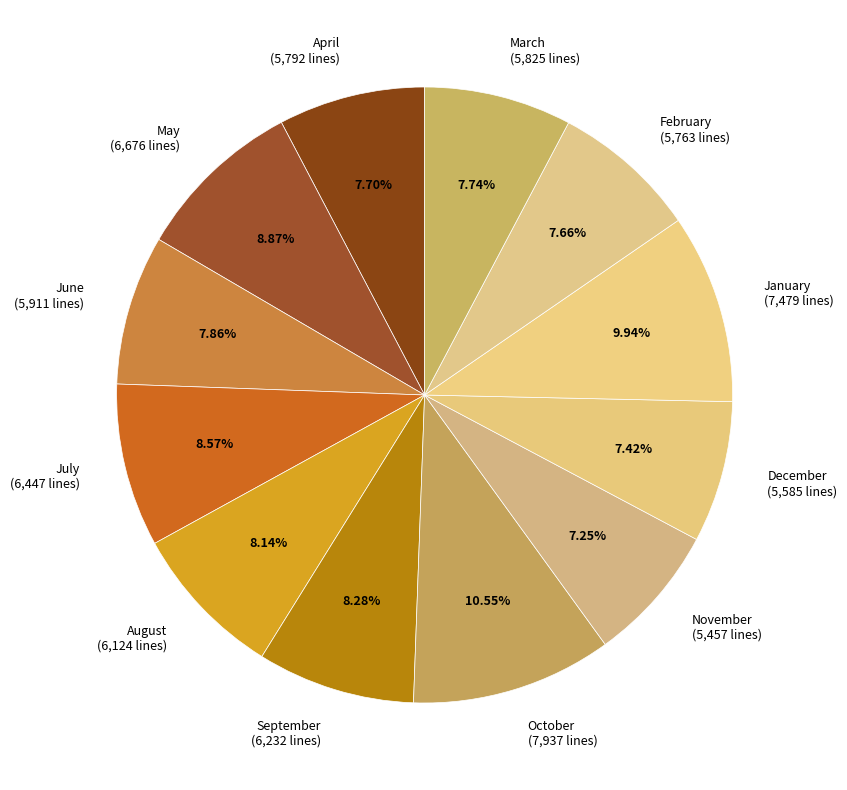

What percentage is NOT represented by April?

92.3%